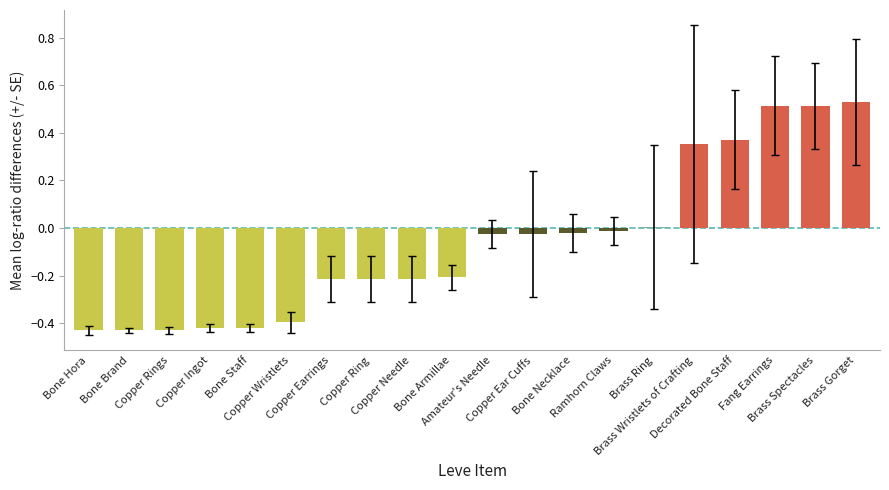

Are the bars horizontal?

No